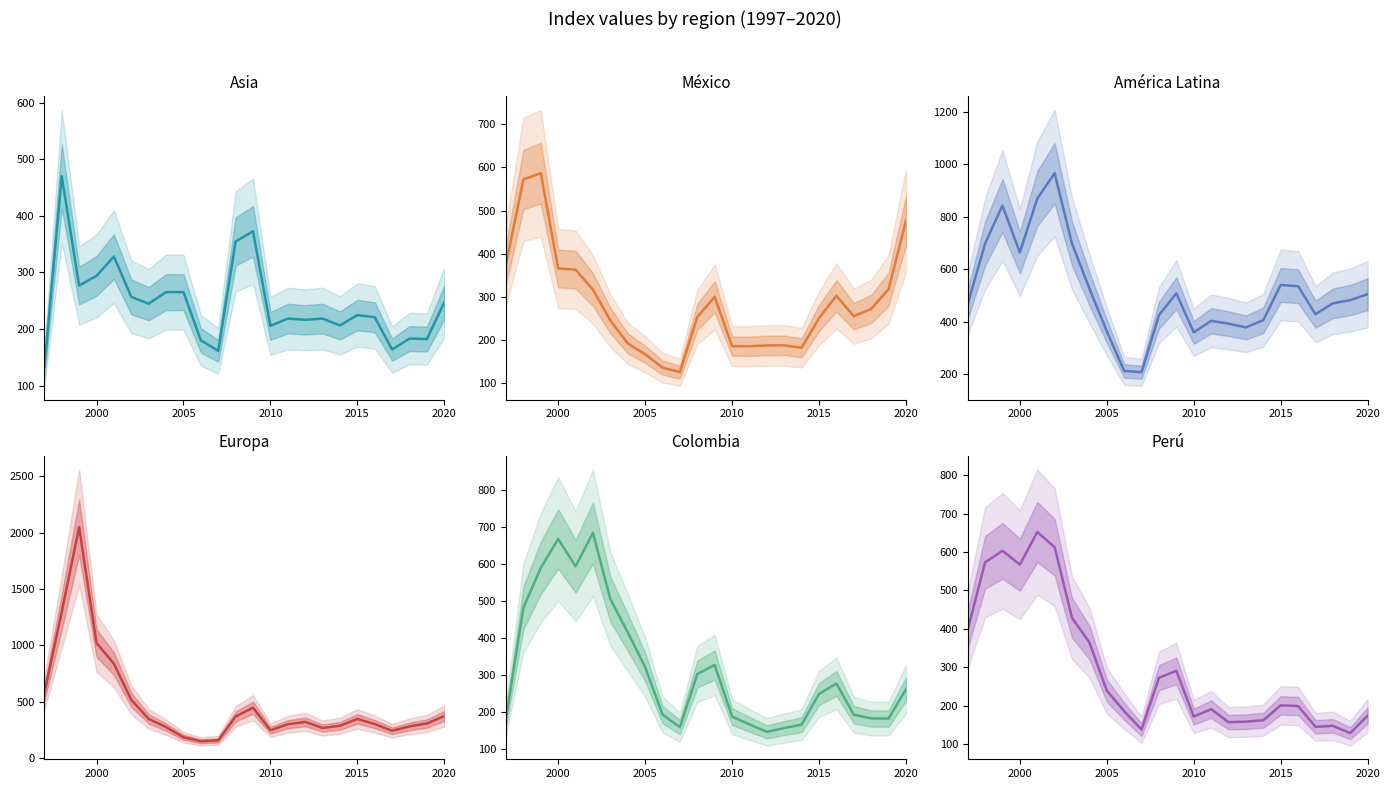

In México, how many points are higher than both neighbors (excluding endpoints)?

4